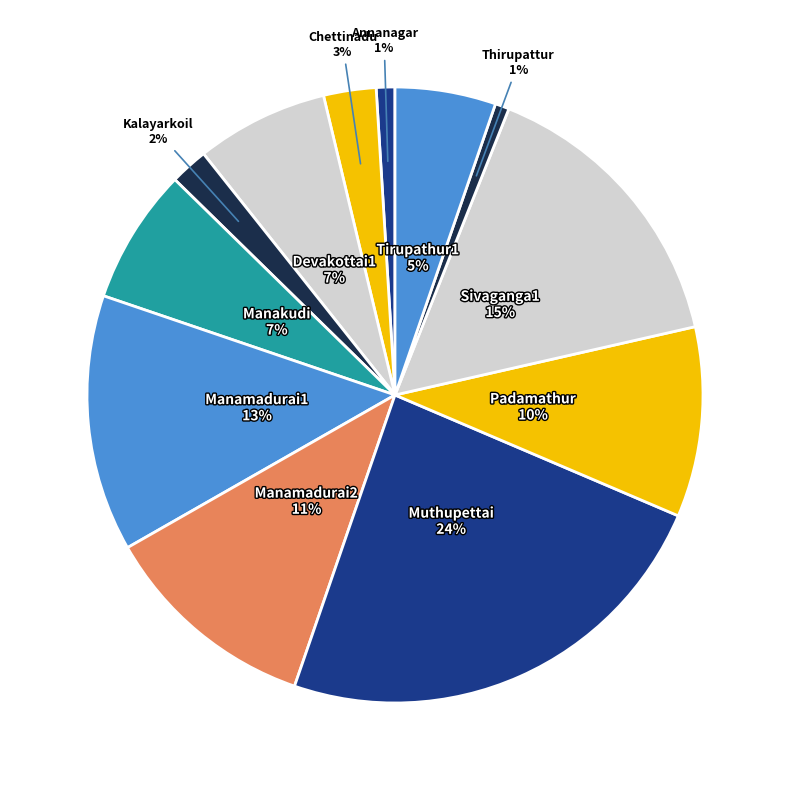

How many segments does this pie chart have?

12